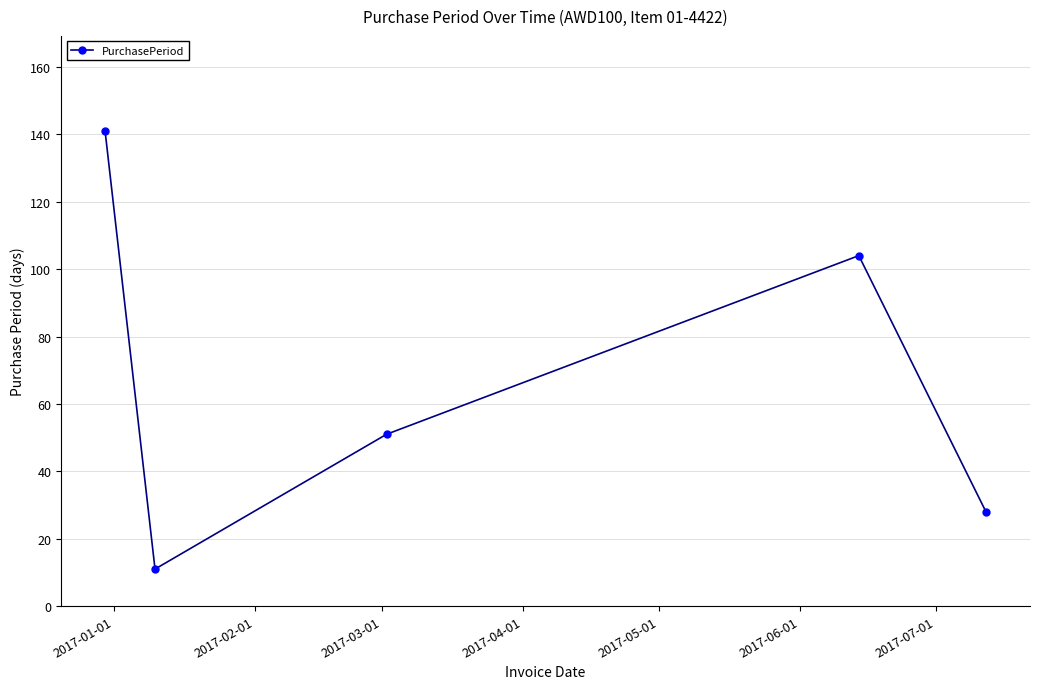

True or false: the data has more than 1 interior local peaks.

False